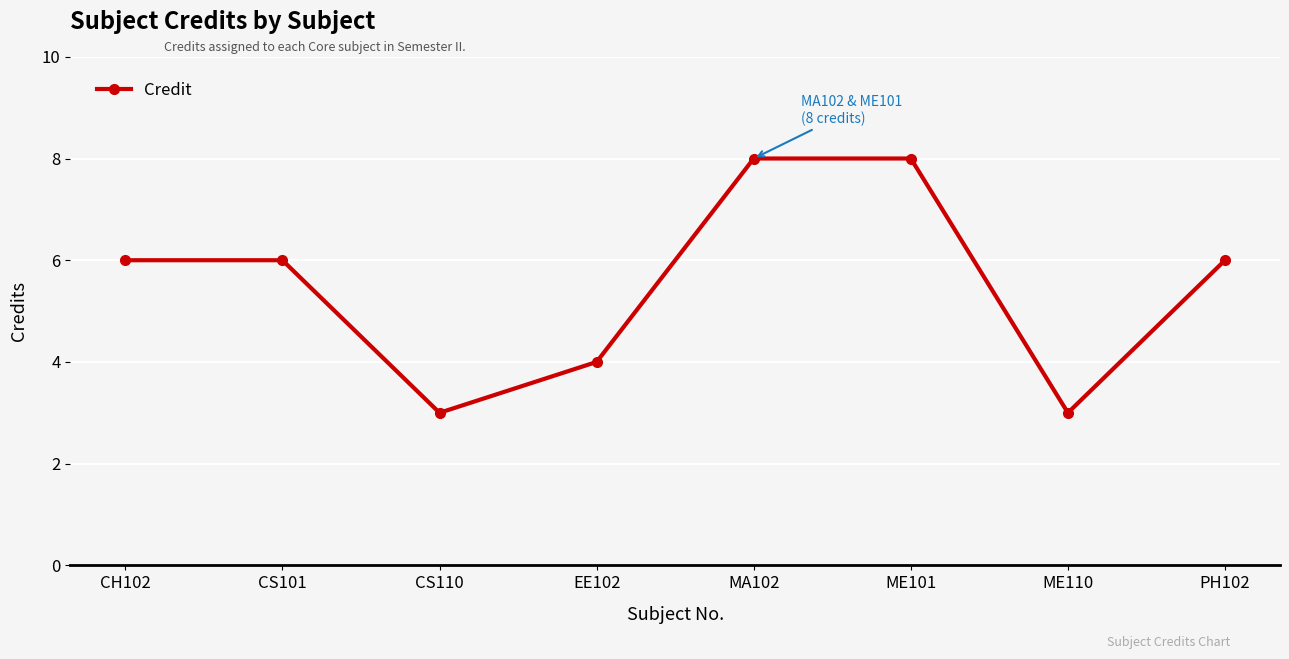

True or false: the data has more than 2 interior local peaks.

False